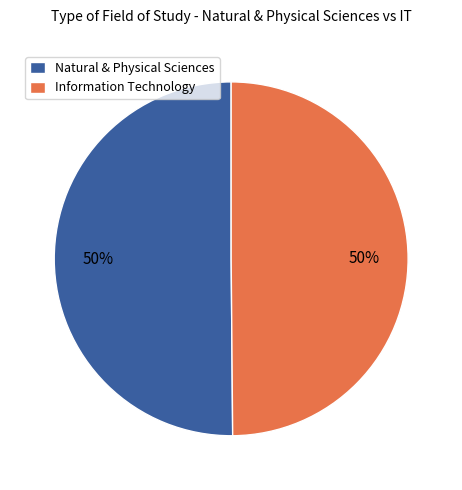

Is the sum of Natural & Physical Sciences and Information Technology greater than half?

Yes